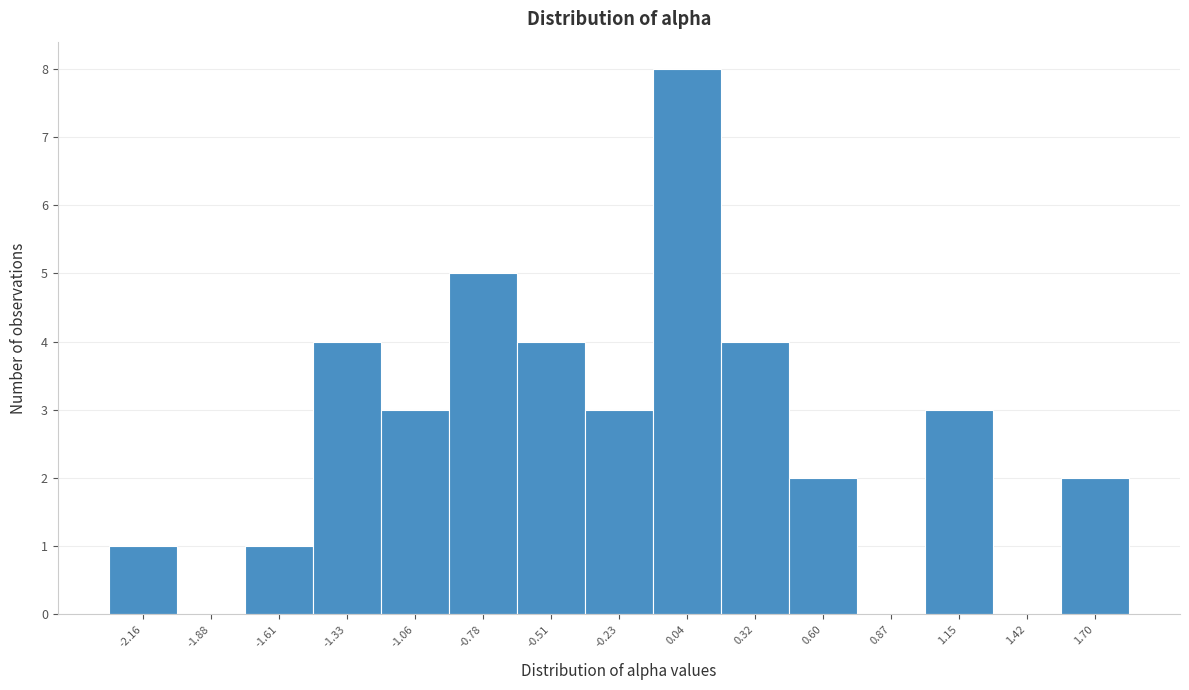

Reading left to right, what are all the values shown in this chart?

-2.16=1	-1.88=0	-1.61=1	-1.33=4	-1.06=3	-0.78=5	-0.51=4	-0.23=3	0.04=8	0.32=4	0.60=2	0.87=0	1.15=3	1.42=0	1.70=2